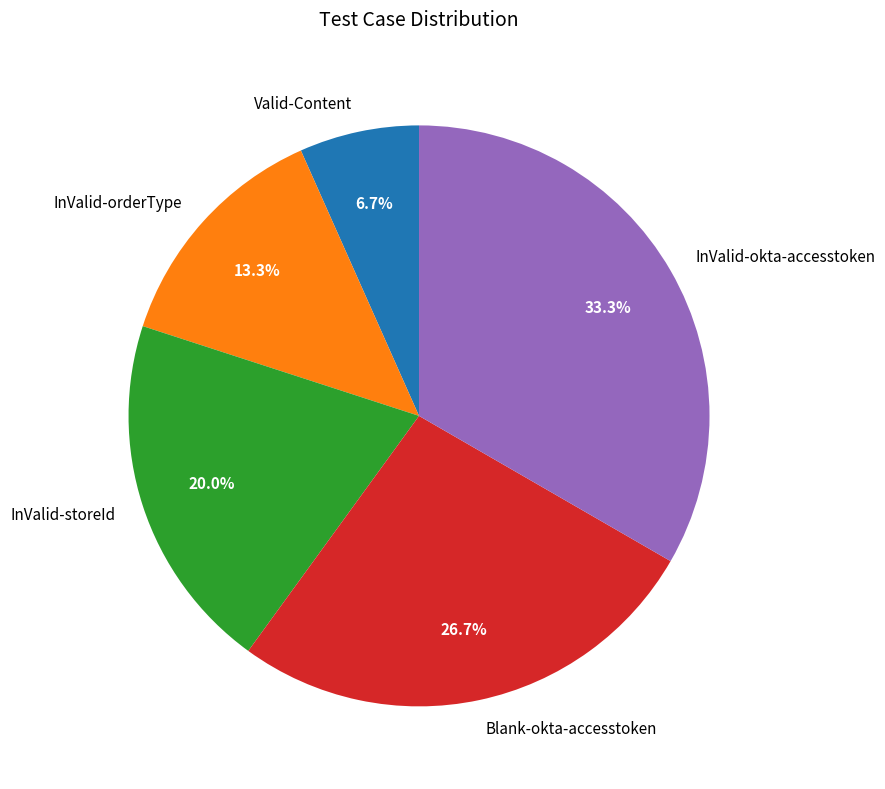

Do InValid-orderType and Blank-okta-accesstoken together represent more than half of the pie?

No